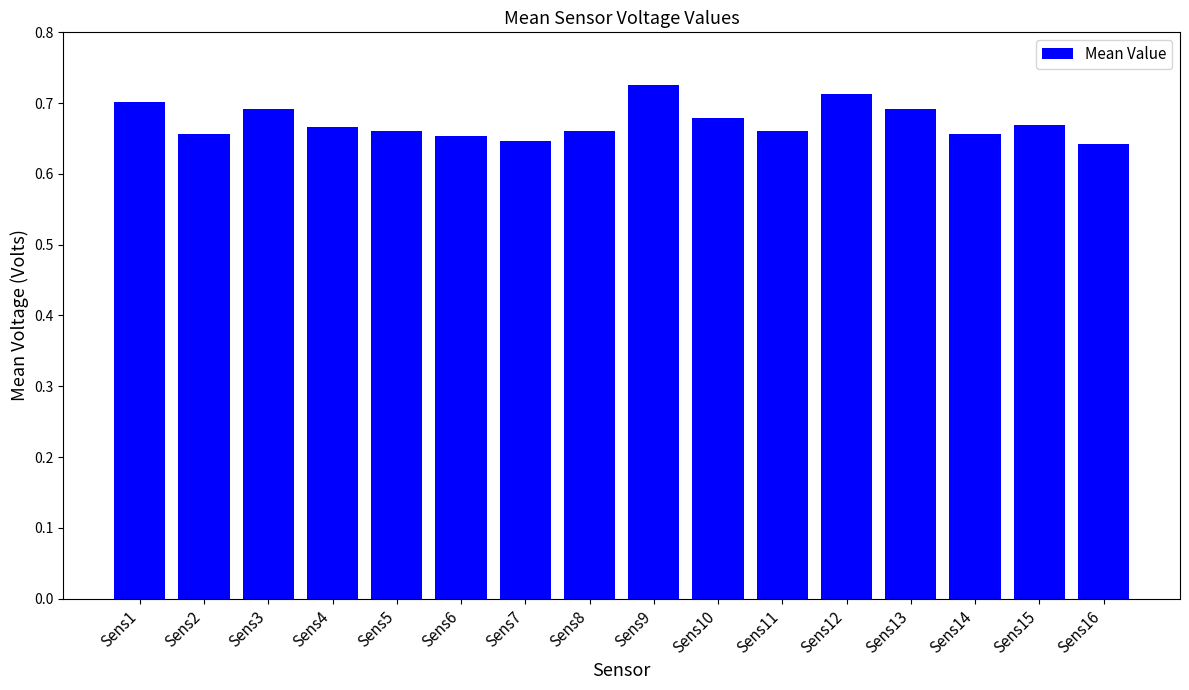

Count the number of data series in this chart.

1